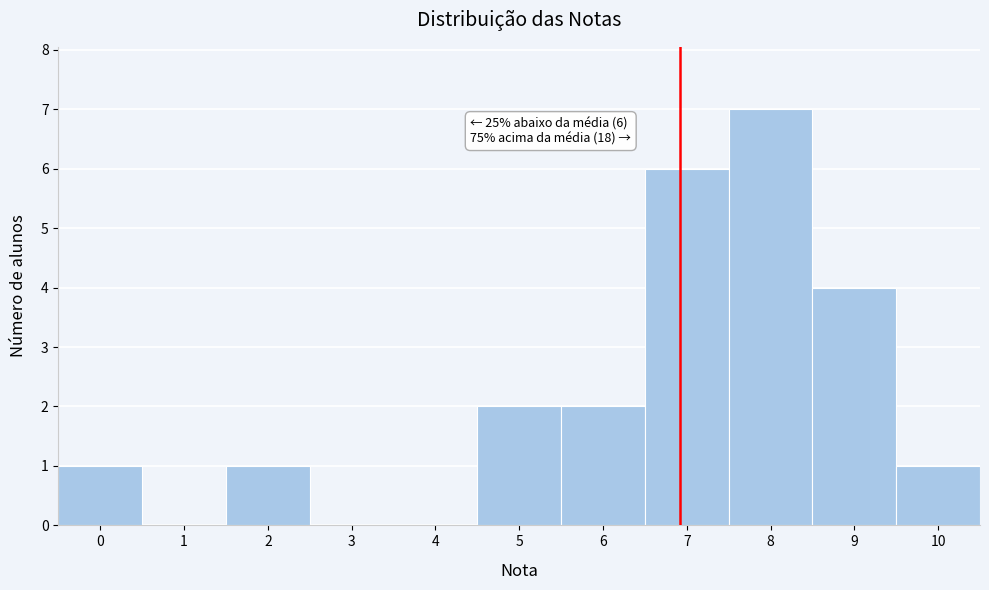

Over which range of the x-axis is the bar tallest?

7.5 to 8.5